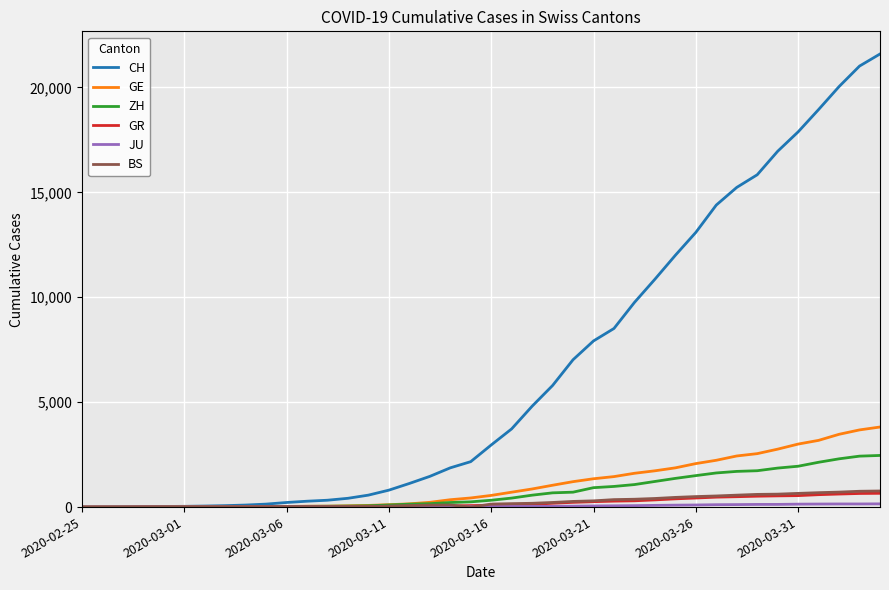

What is the maximum value for GE?

3816